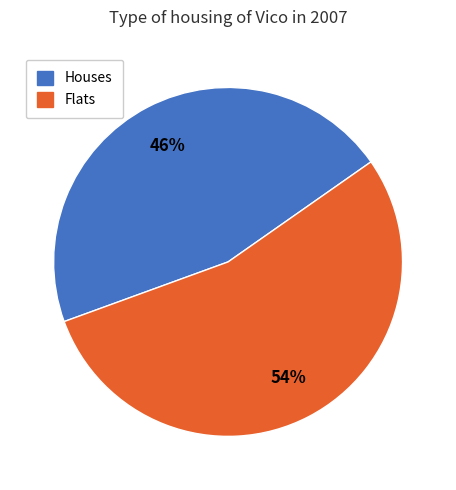

Does any single category account for the majority?

Yes